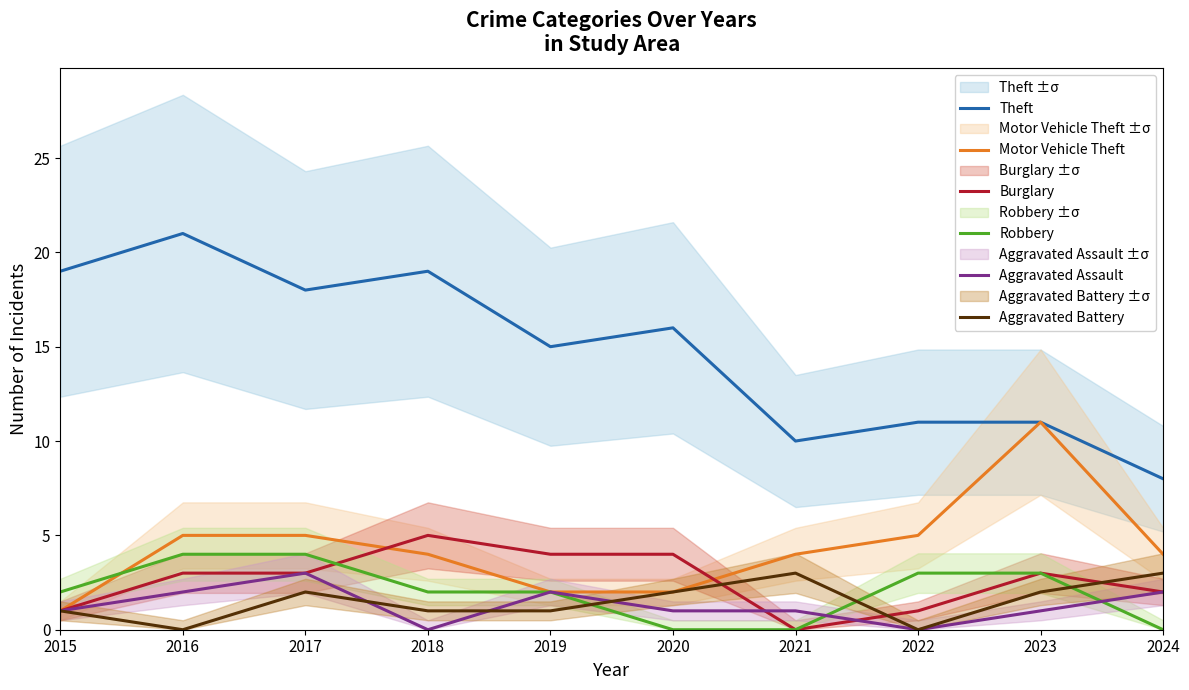

True or false: Aggravated Assault and Theft intersect in this chart.

False